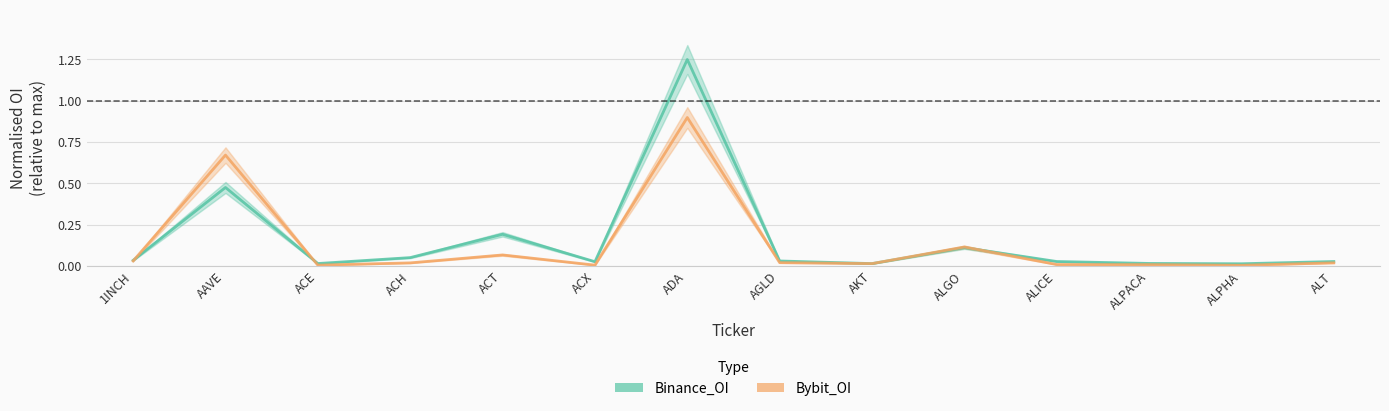

What is the value of the Bybit_OI point at the 5th from the left?

0.1